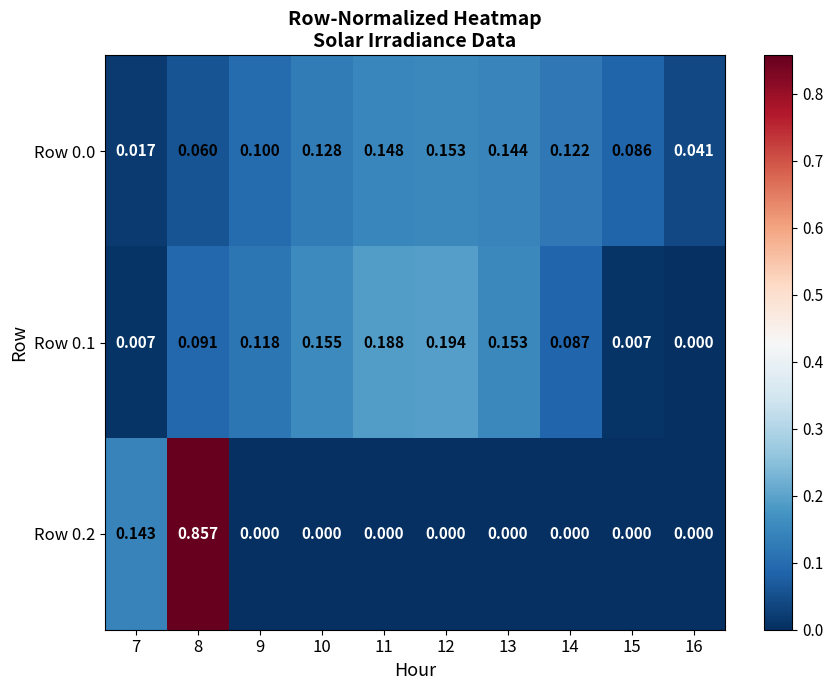

Count the number of data series in this chart.

3